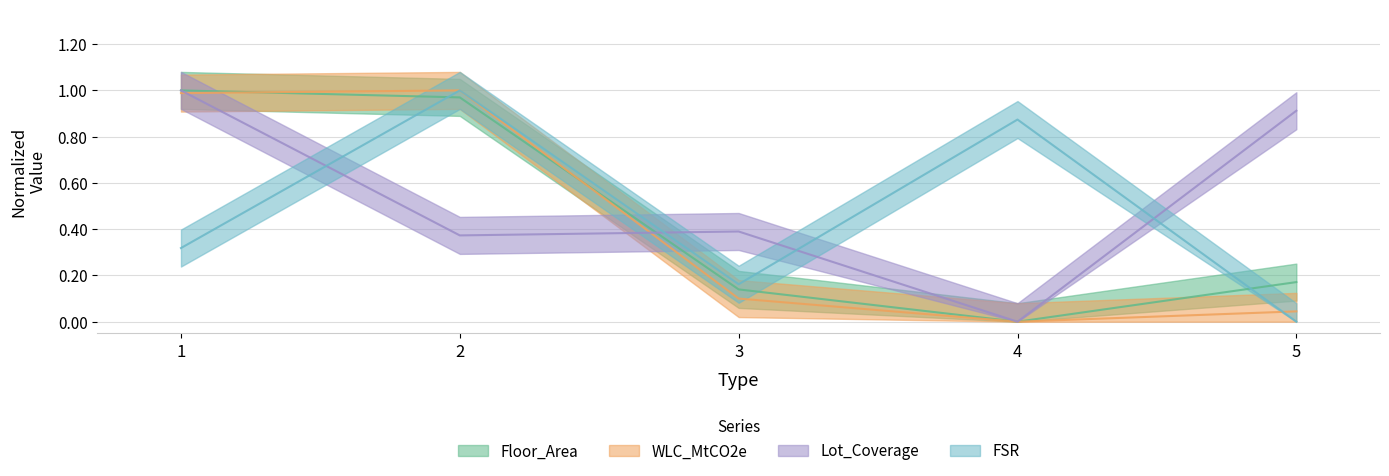

Which series has the largest range (max minus min)?

Floor_Area